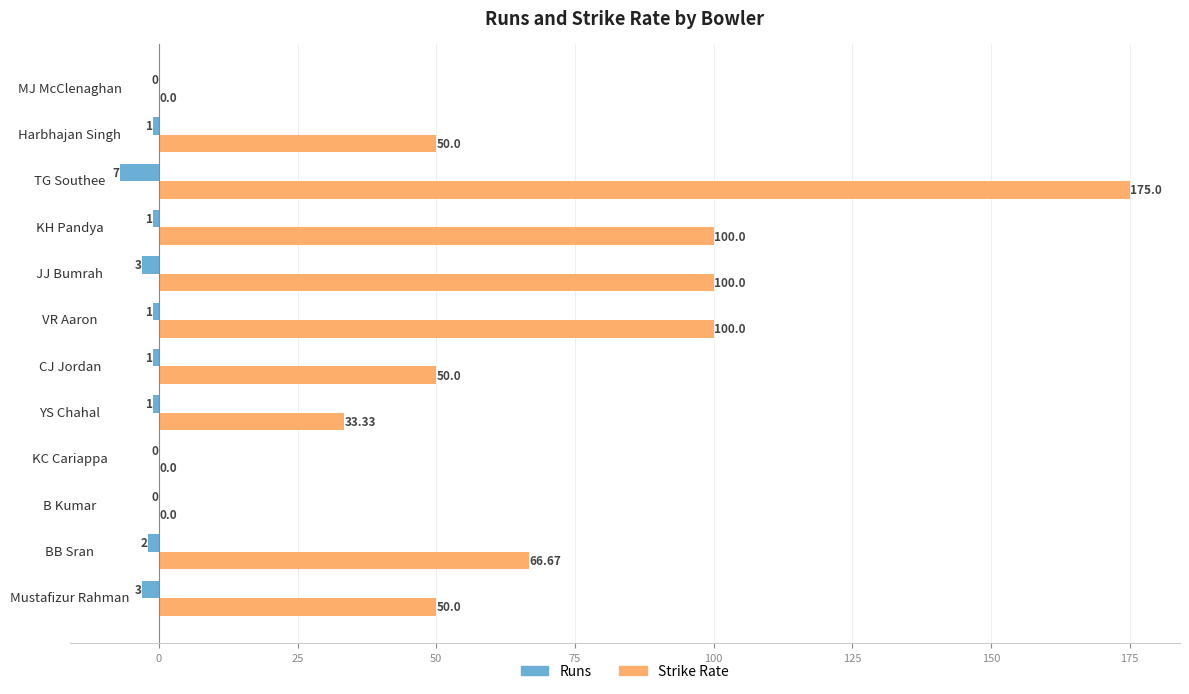

What is the sum of all Runs values?

-20.0